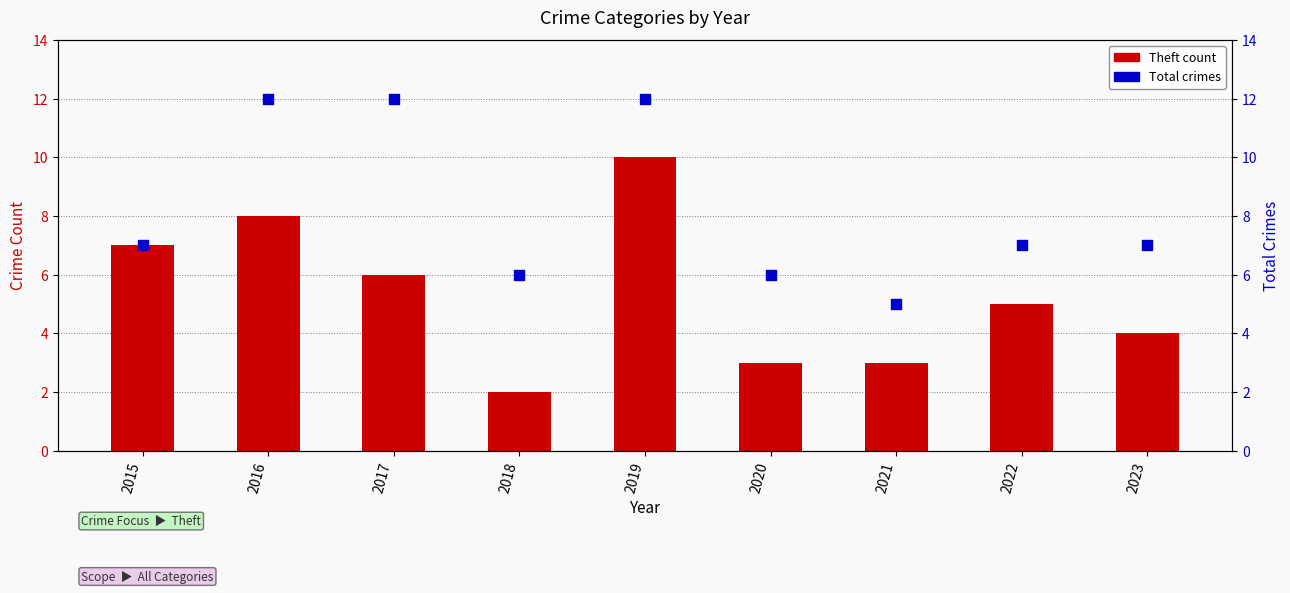

What are all the series names shown in the legend?

Theft (count), Total (crimes)